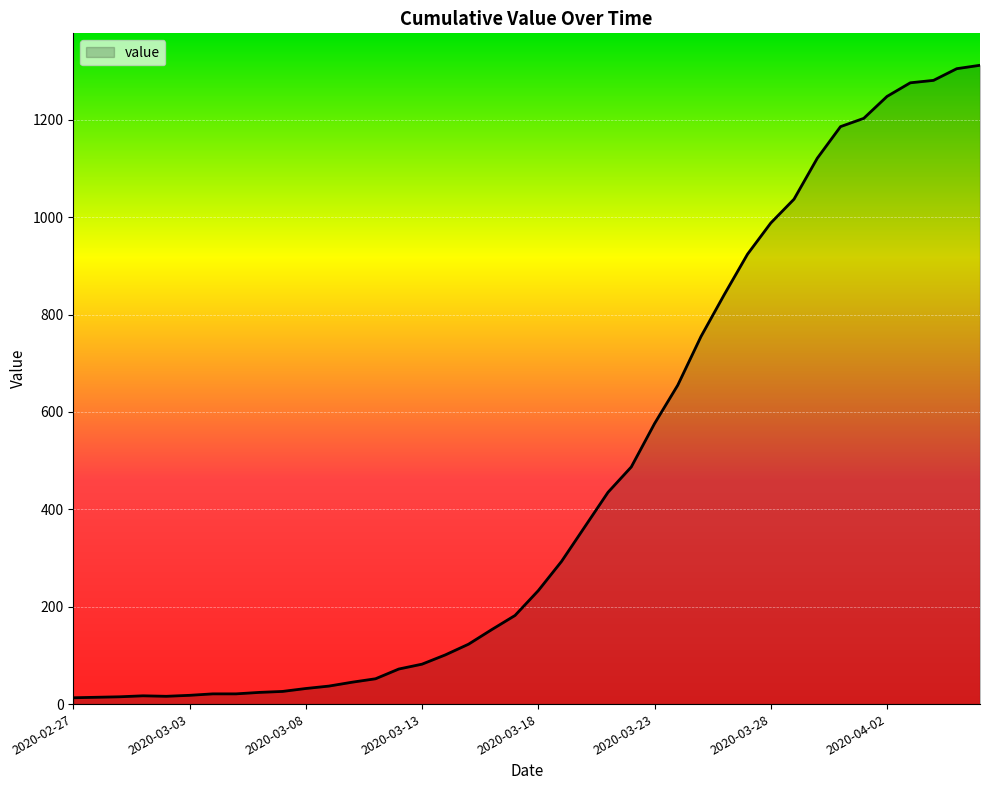

What is the maximum value shown in the chart?

1312